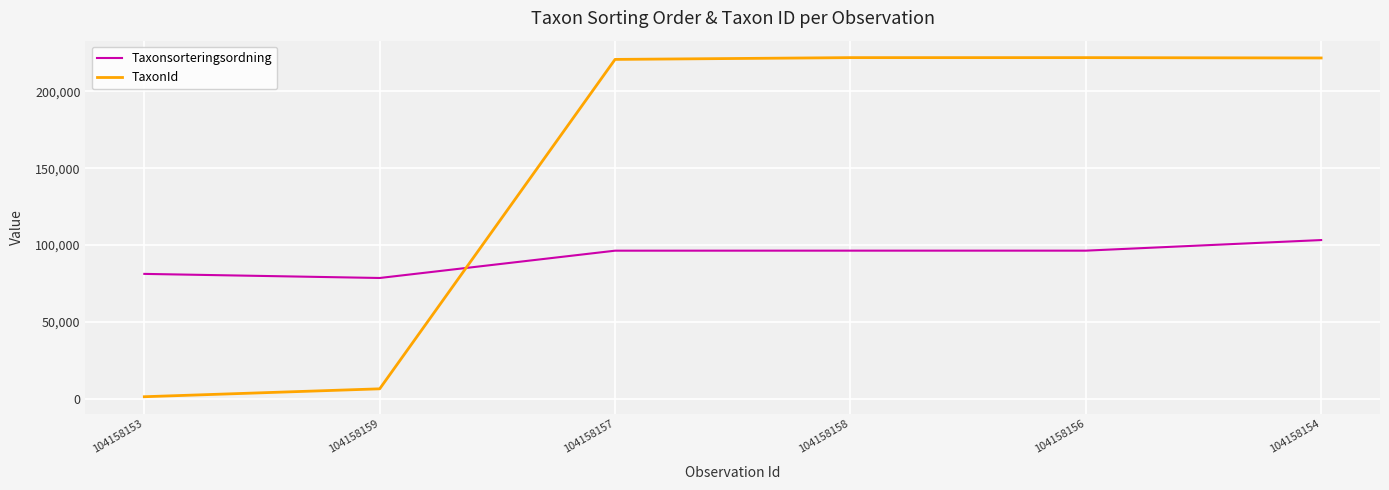

Is it true that Taxonsorteringsordning equals 157077 at 104158157?

False